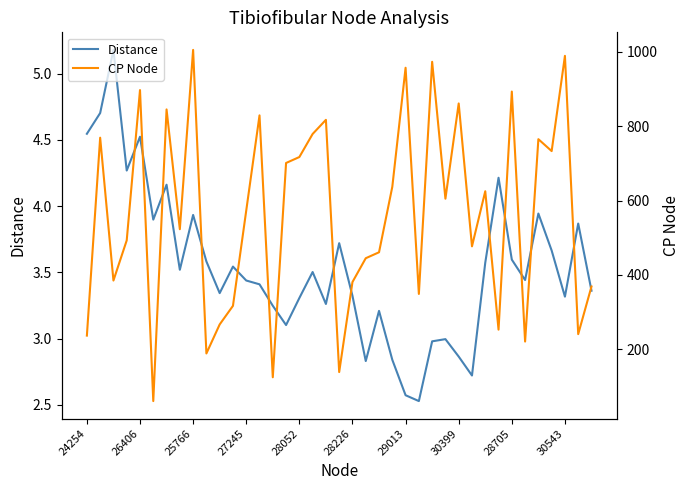

What is the maximum value for Distance?

5.2